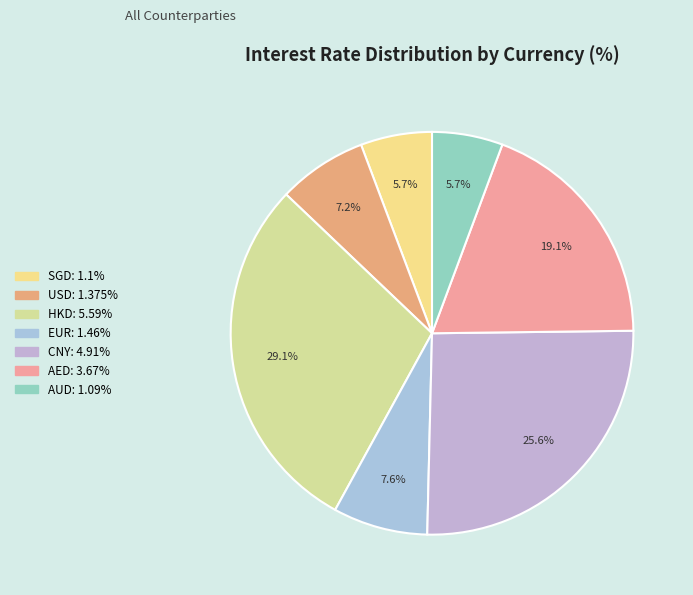

Rank the categories by value from highest to lowest.

HKD, CNY, AED, EUR, USD, SGD, AUD